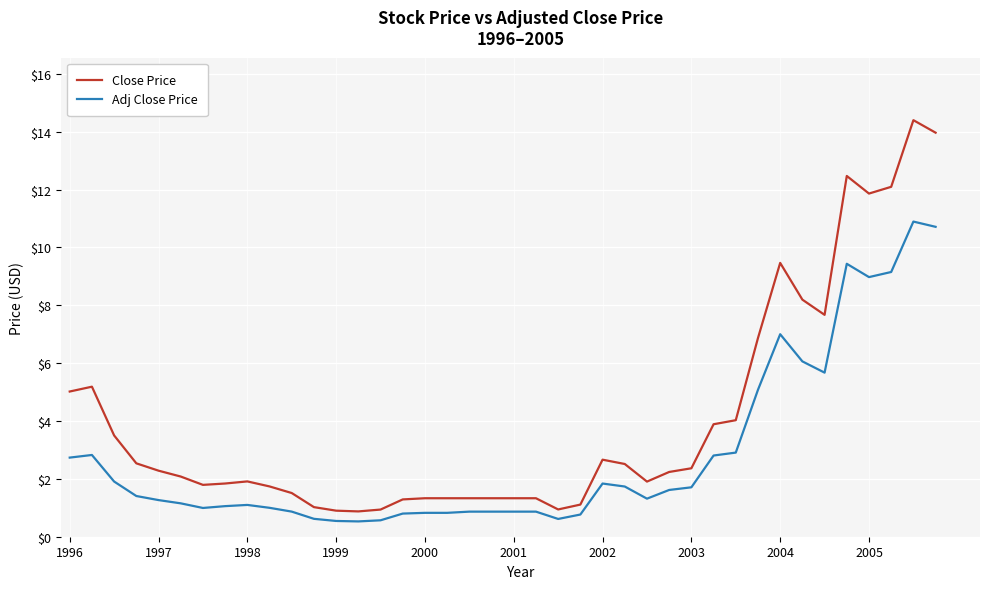

True or false: Close Price has more than 2 interior local peaks.

True